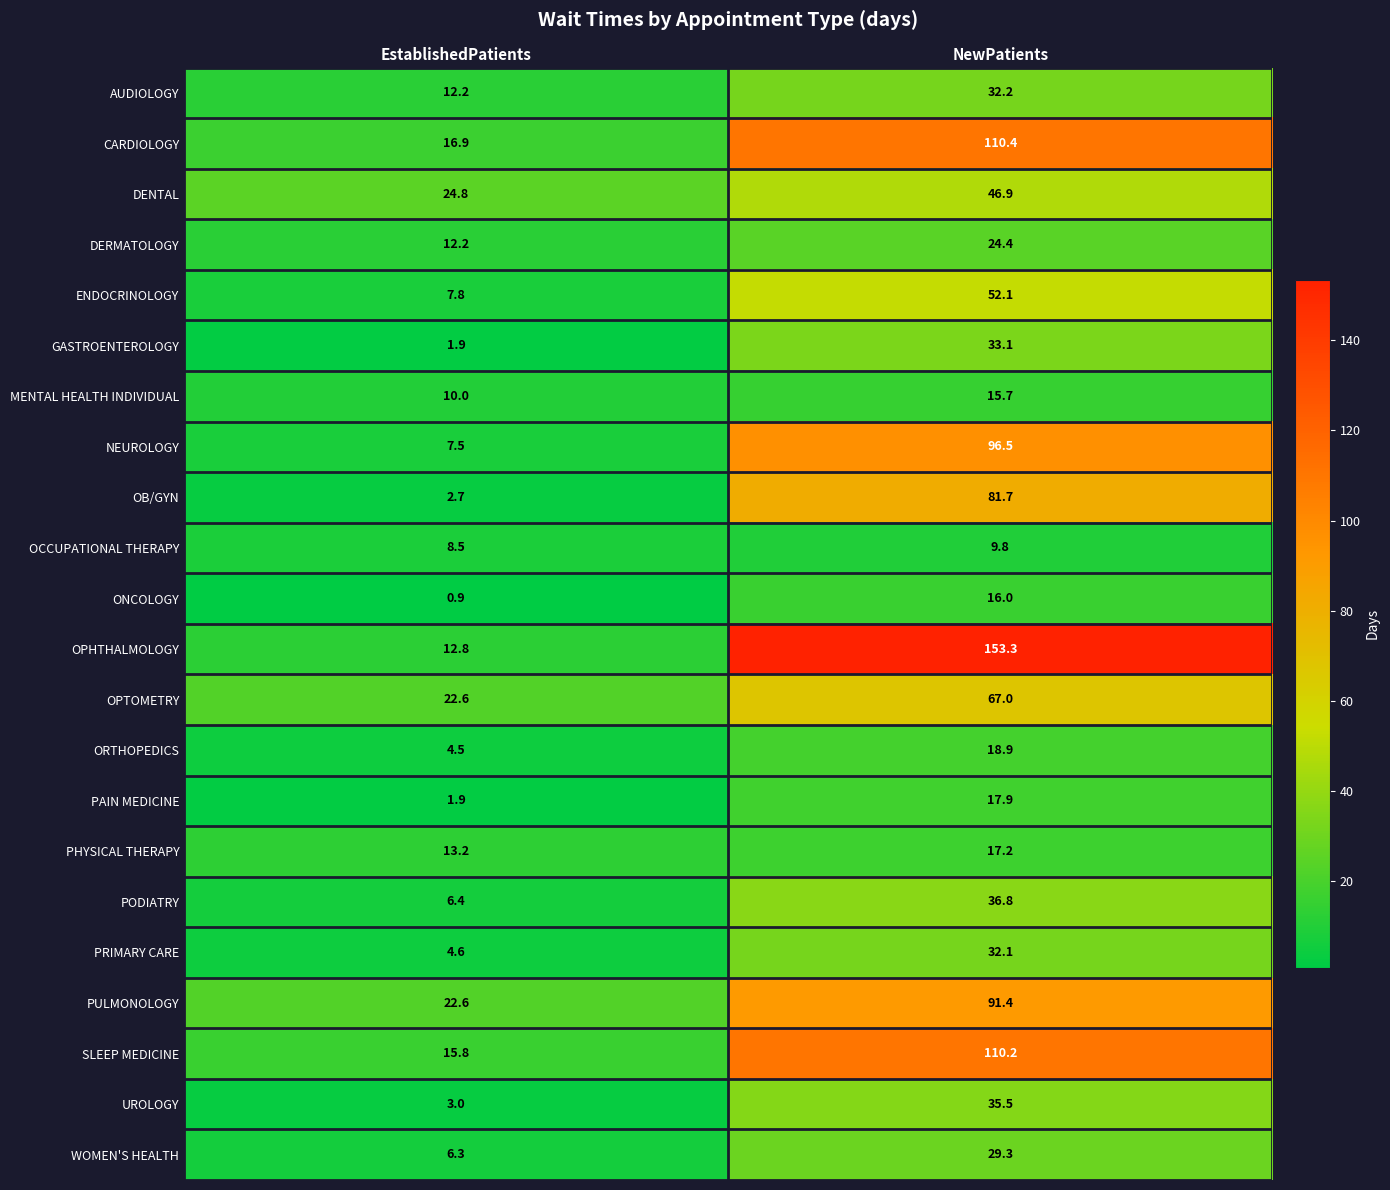

The value of WOMEN'S HEALTH at EstablishedPatients is 6.3. True or false?

True